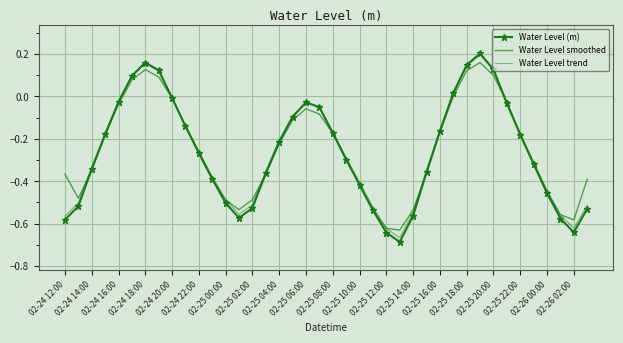

How many positive values does the Water Level trend series have?

7